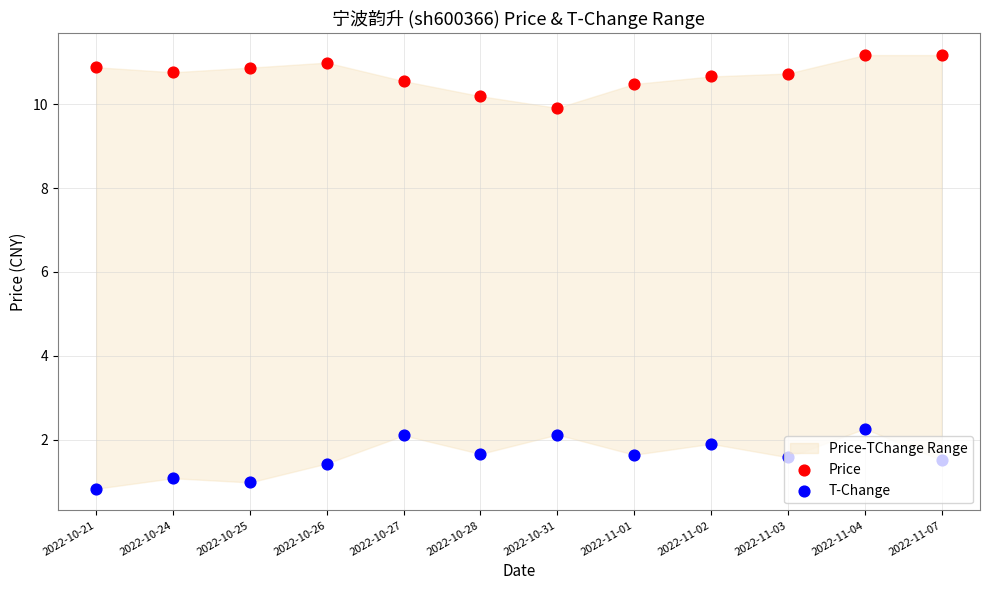

At how many categories does at least one series exceed 9?

12